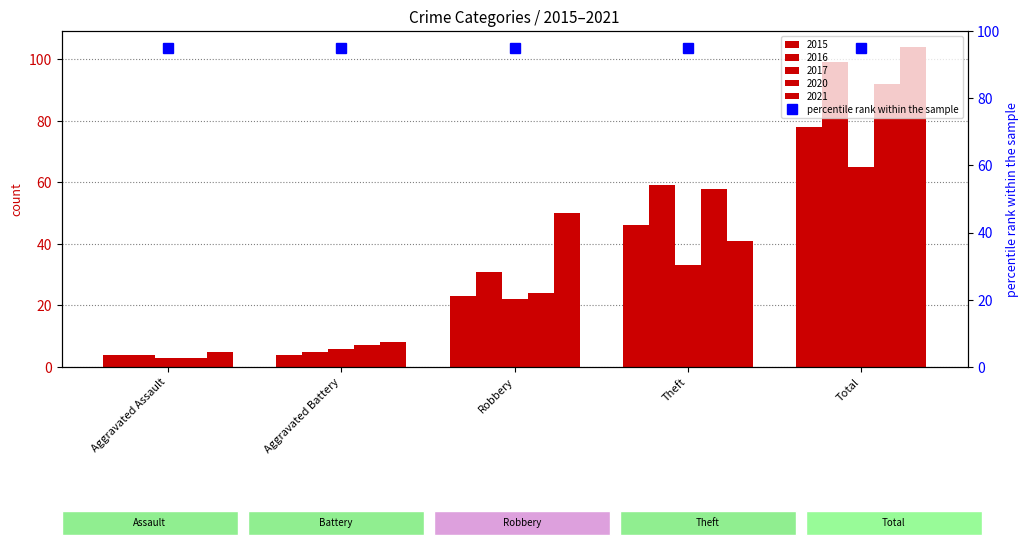

How many bars are there in total?

25